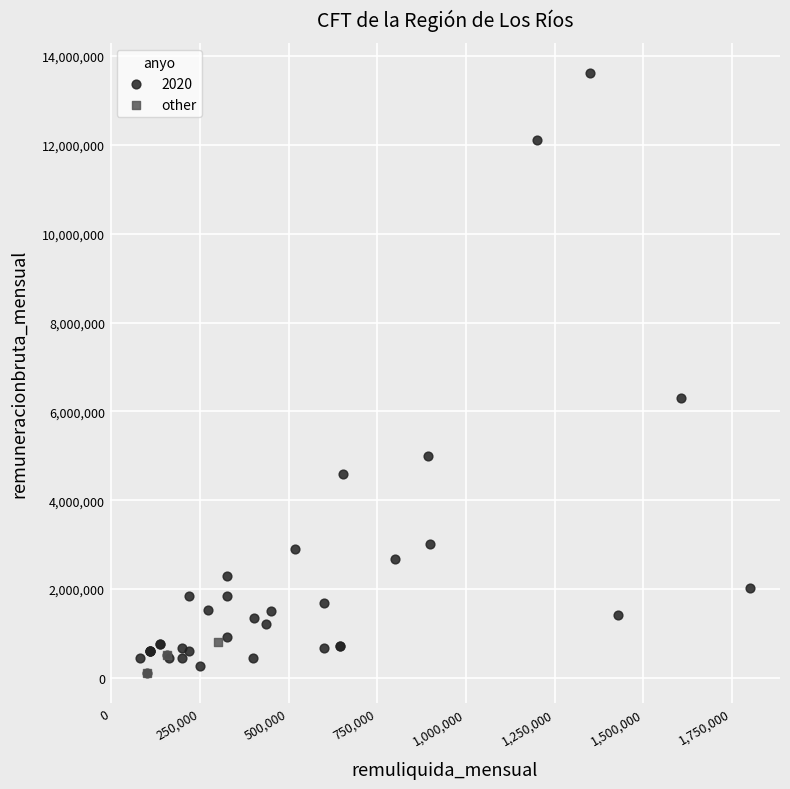

Which series has the largest Y range (max minus min)?

2020